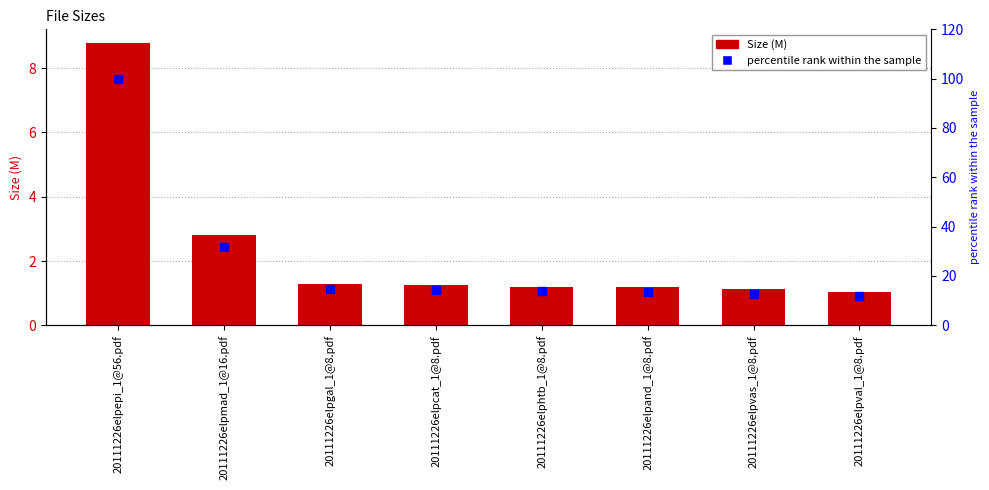

True or false: Size has a value of 2.2 at 20111226elpcat_1@8.pdf.

False